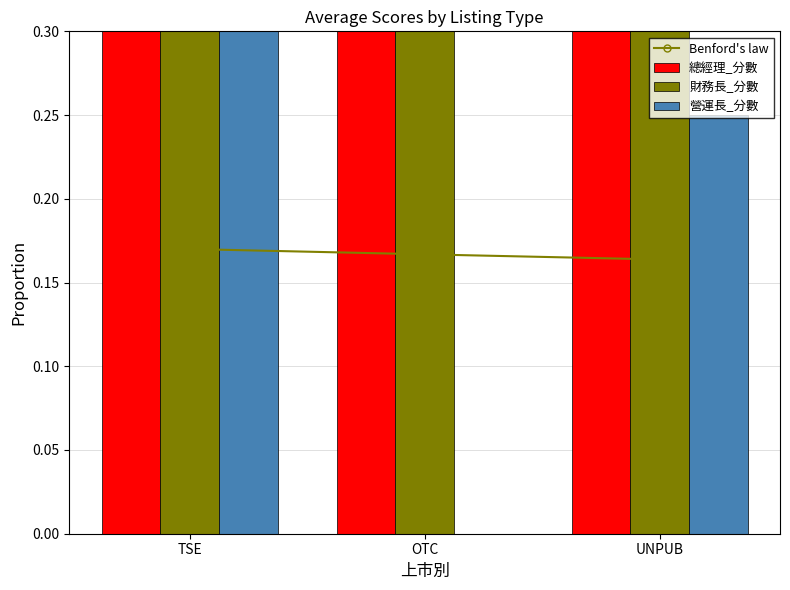

Rank the series by their maximum value, from lowest to highest.

Benford's law, 營運長_分數, 總經理_分數, 財務長_分數